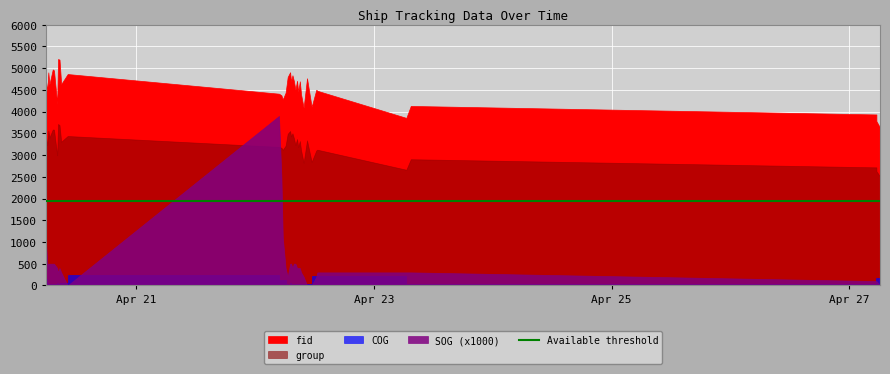

Between 2024-04-22 05:19:43 and 2024-04-27 06:11:27, which series saw the biggest shift?

fid